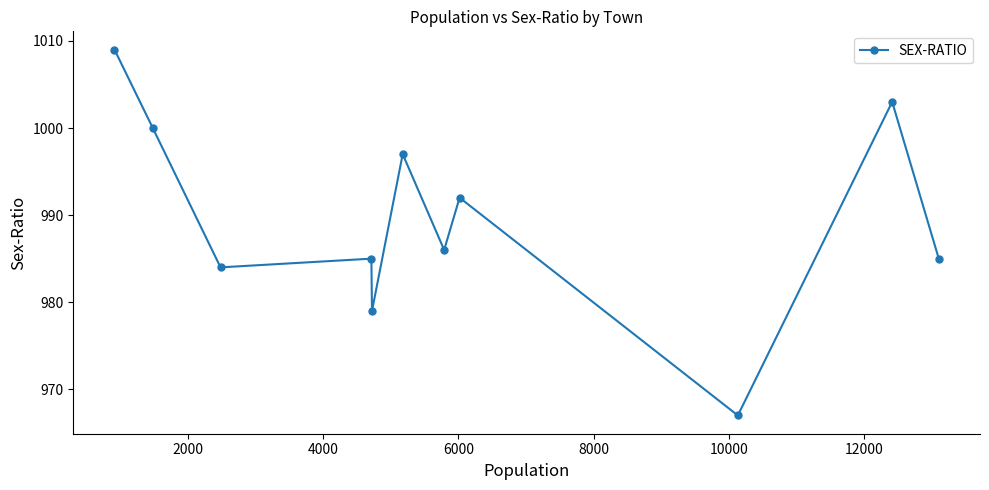

How many interior local peaks (higher than both neighbors) does the data have?

4